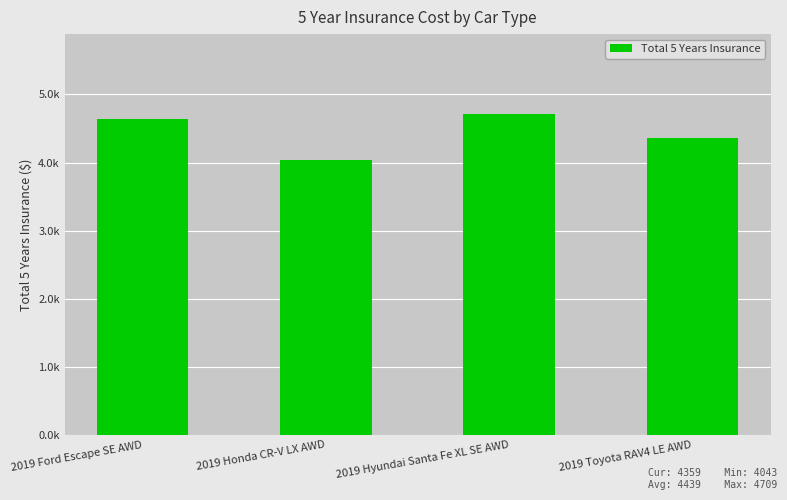

Where is the data nearest to the value 4376?

2019 Toyota RAV4 LE AWD